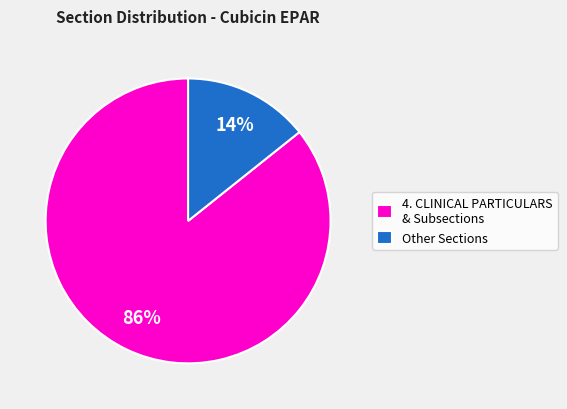

Which category has the biggest portion of the pie?

4. CLINICAL PARTICULARS & Subsections